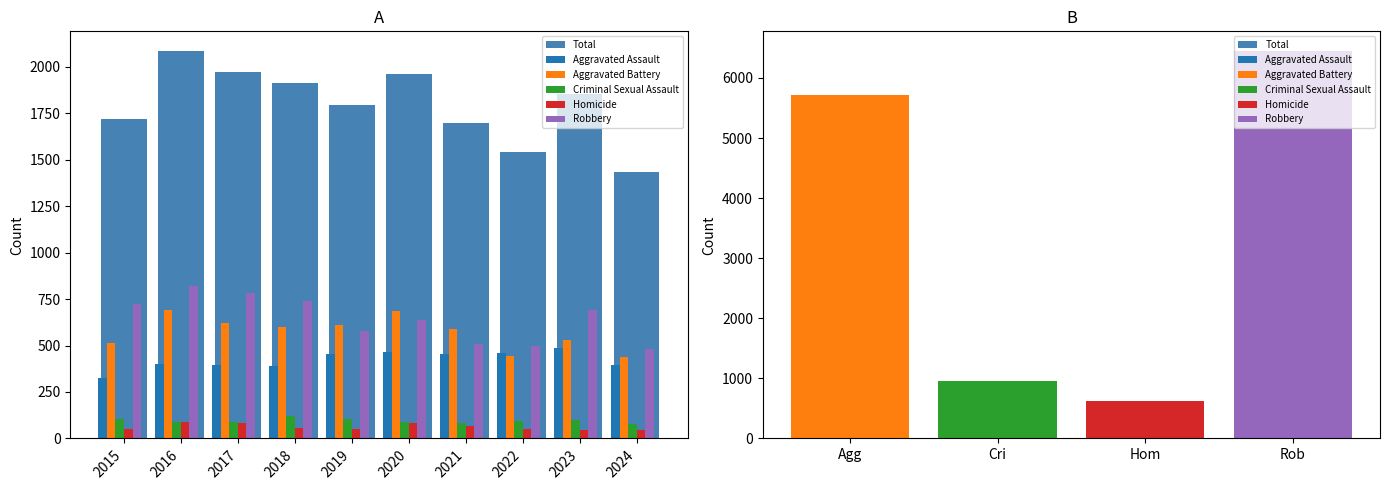

Which series has the largest range (max minus min)?

Robbery